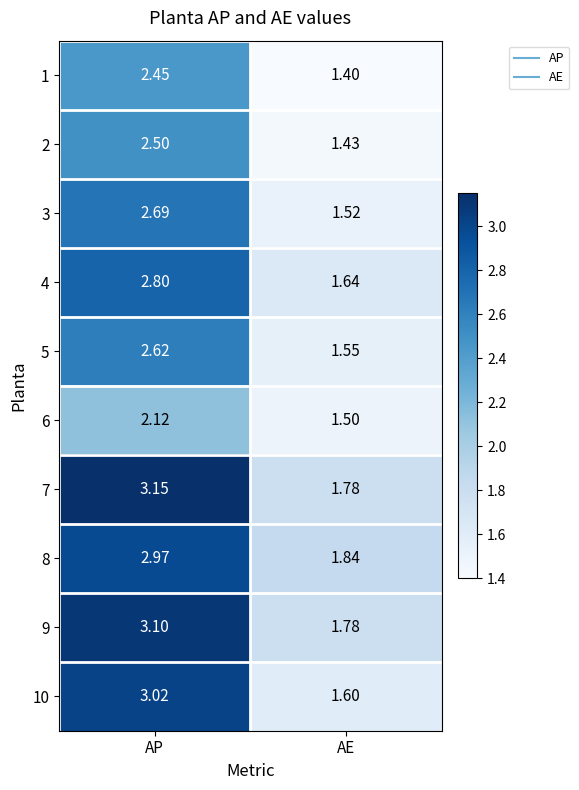

Rank the categories by 6 value from highest to lowest.

AP, AE